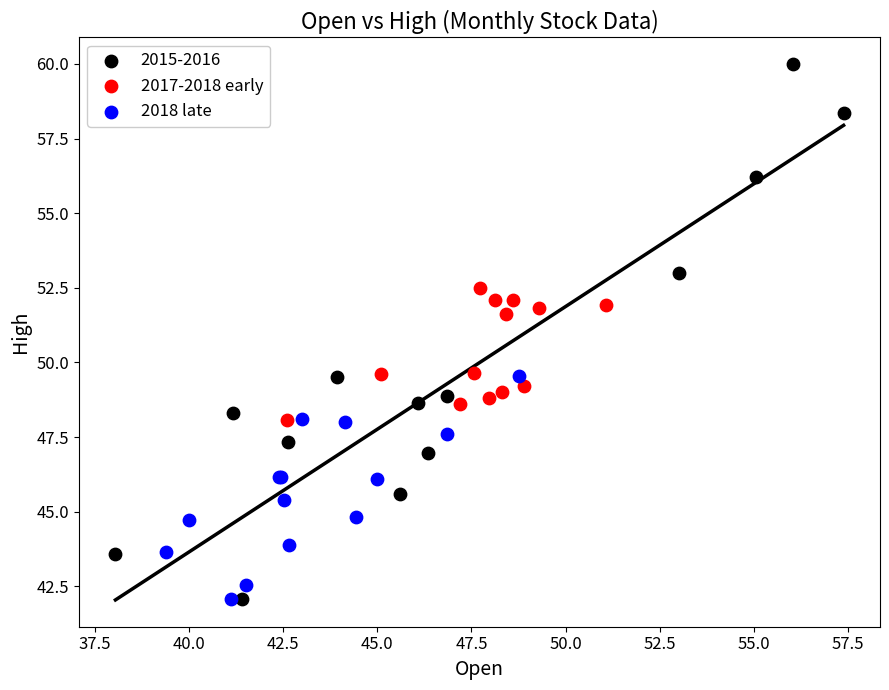

Which series contains the highest Y value?

2015-2016